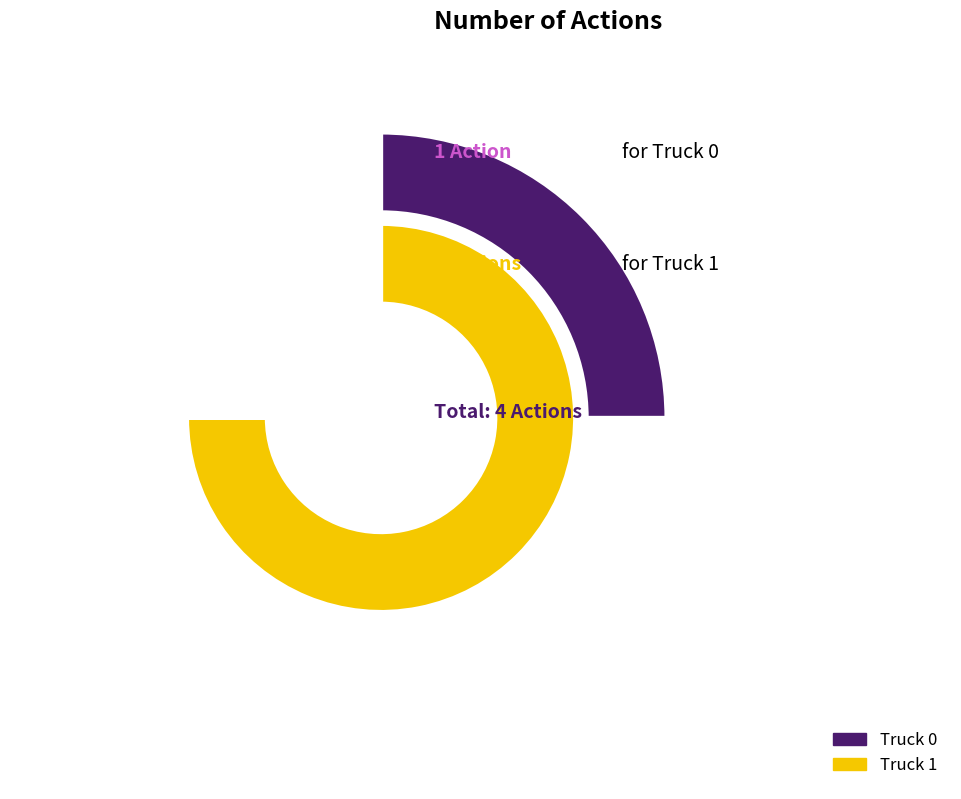

Which slice is the smallest?

Truck 0